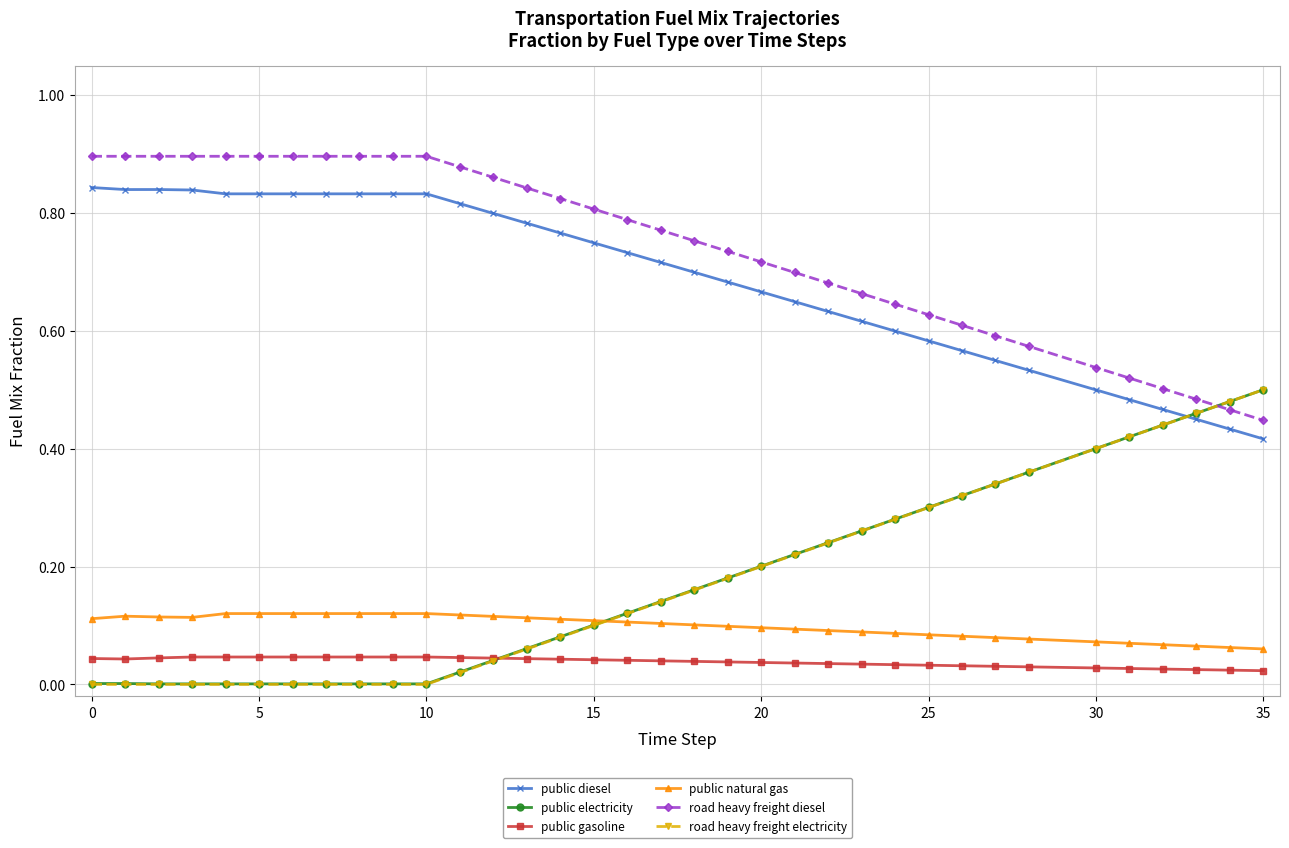

True or false: public diesel and public gasoline cross at least once.

False